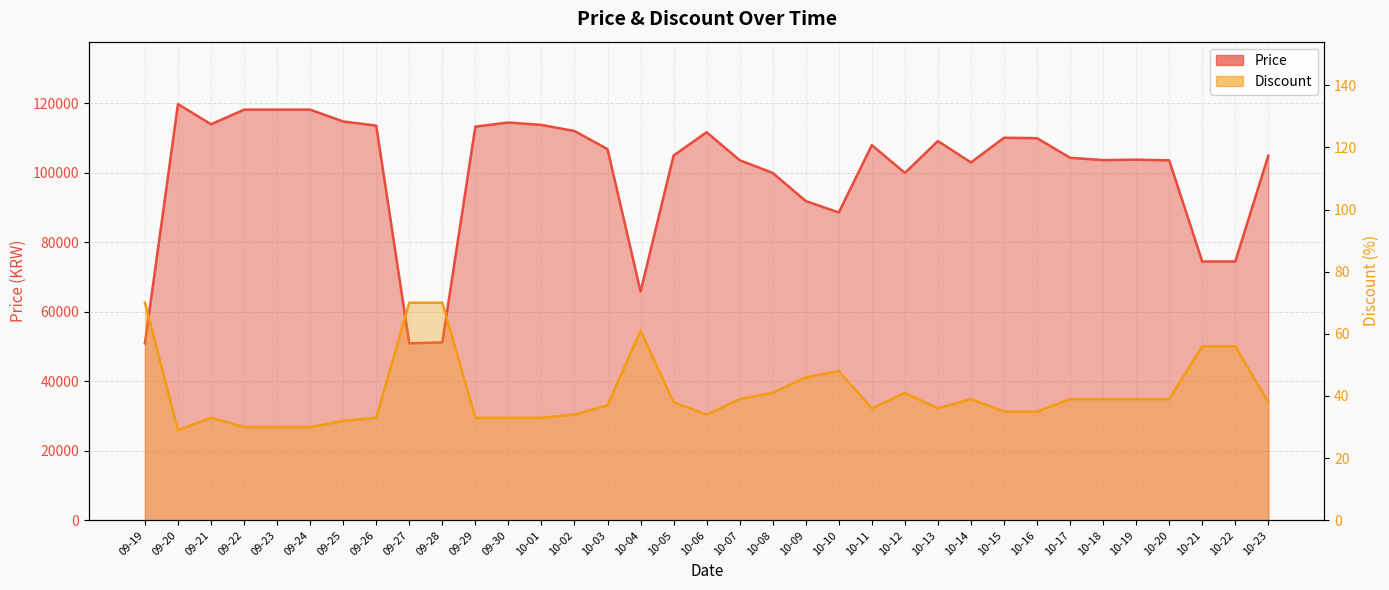

True or false: Discount has a value of 92 at 10-22.

False